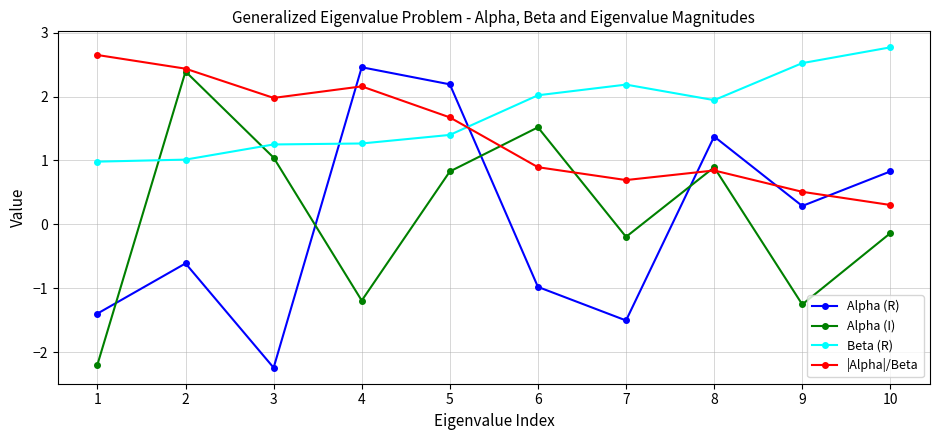

At which category does the chart reach its peak across all series?

10